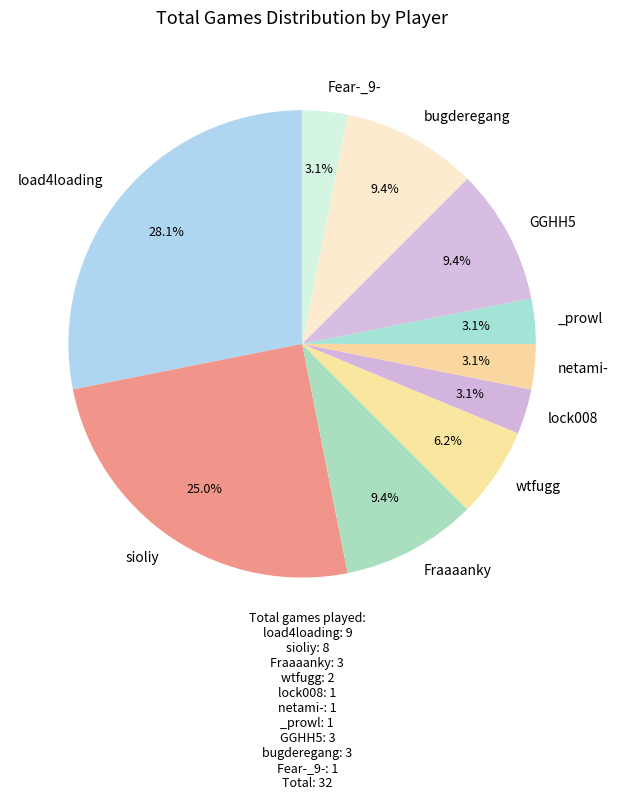

To the nearest percent, what is the difference between the largest and smallest slice percentages?

25%